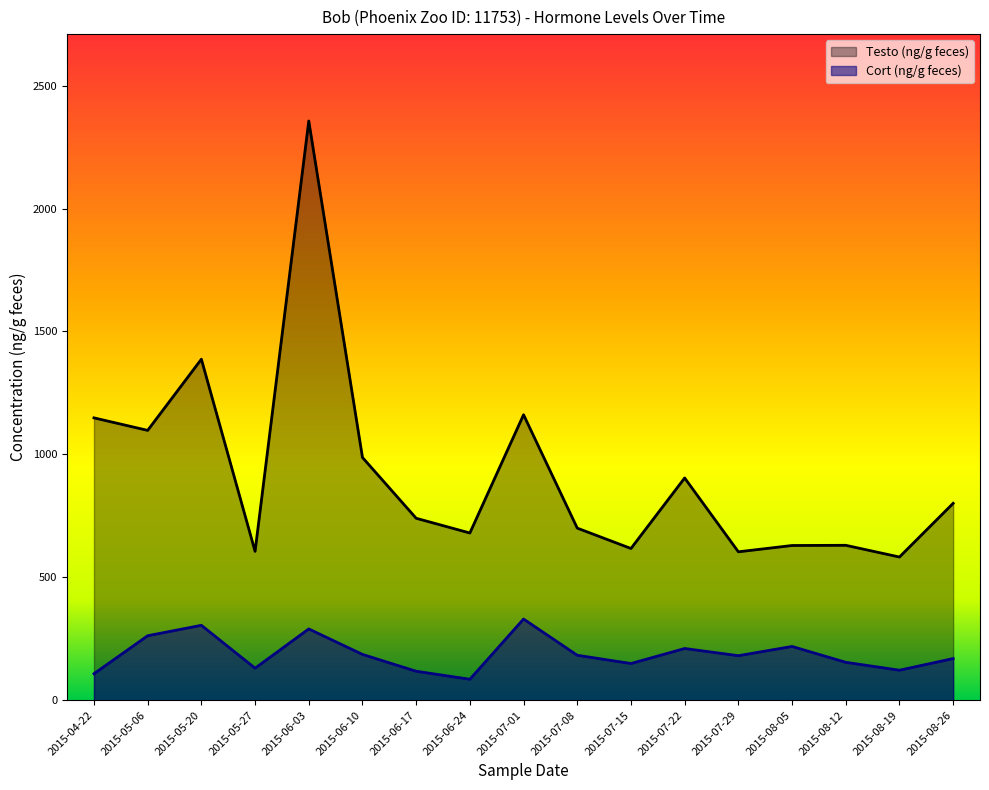

What is the approximate value of Cort (ng/g feces) at 2015-07-29?

180.9